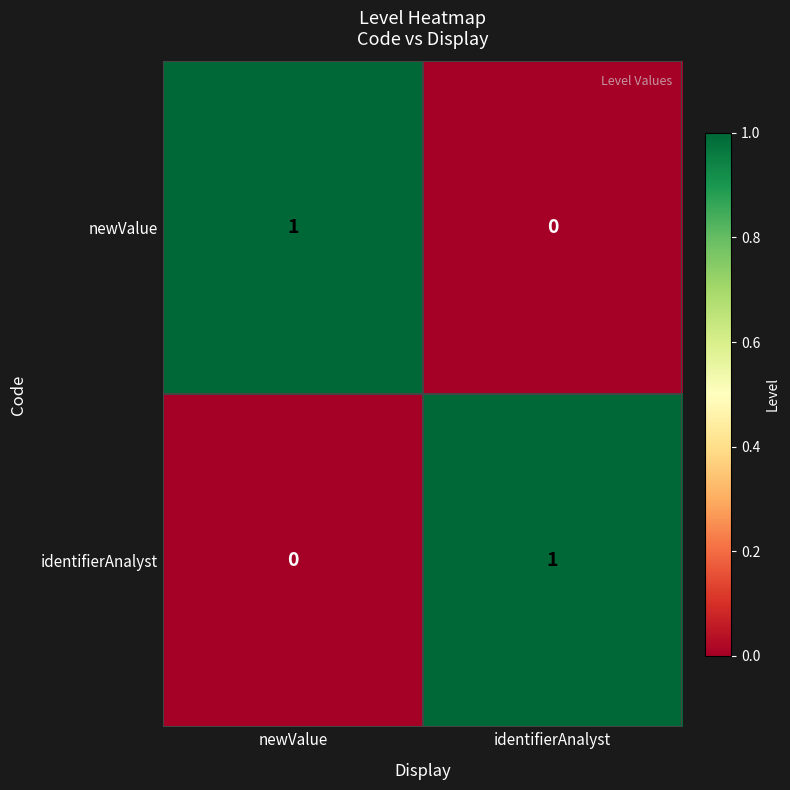

Rank the series at identifierAnalyst from highest to lowest value.

identifierAnalyst, newValue